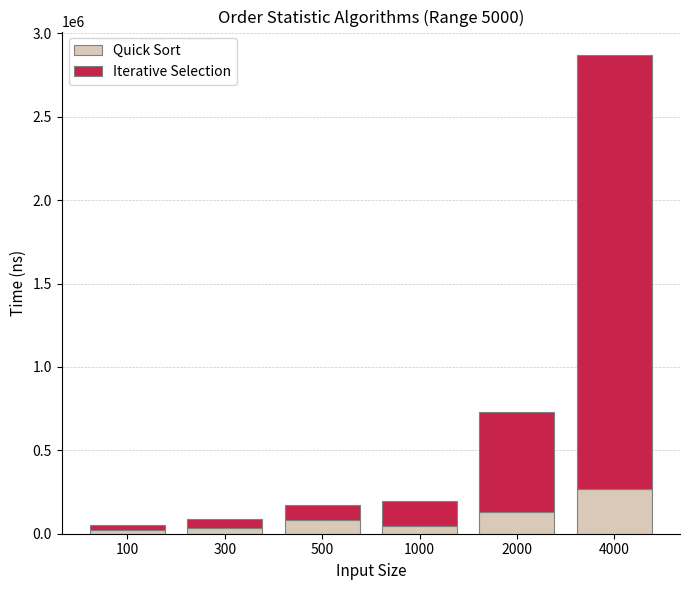

What is the difference between the second highest and second lowest values in the Quick Sort series?

99562